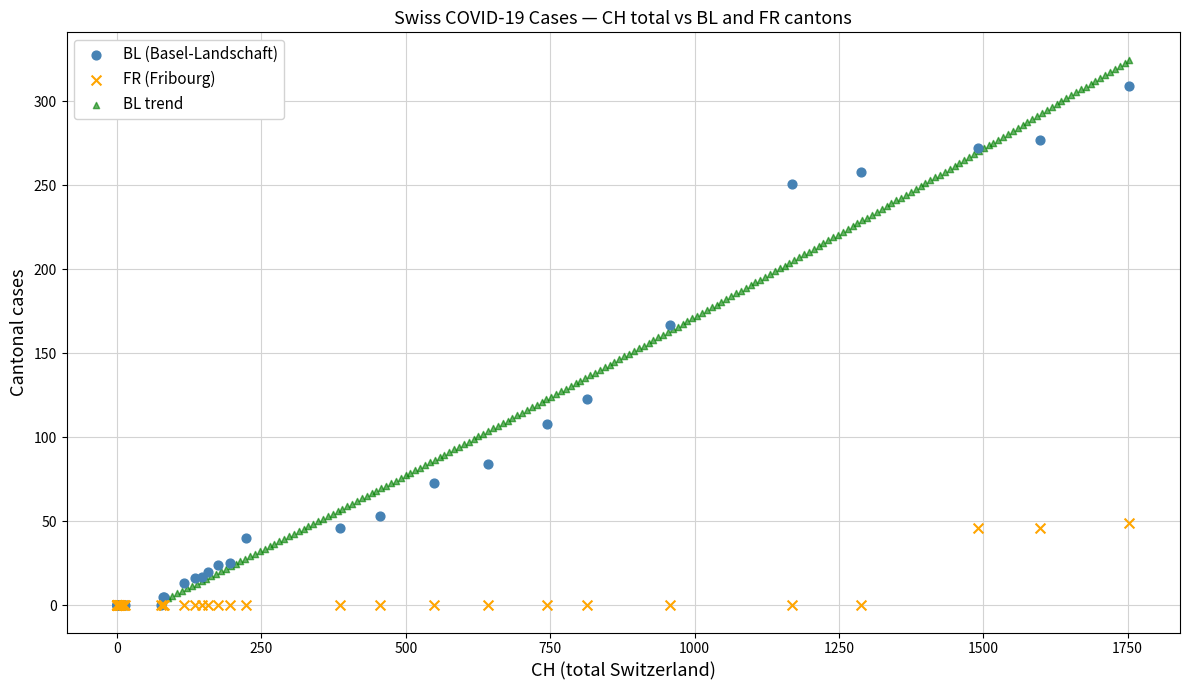

What are all the series names shown in the legend?

BL (Basel-Landschaft), FR (Fribourg), BL trend